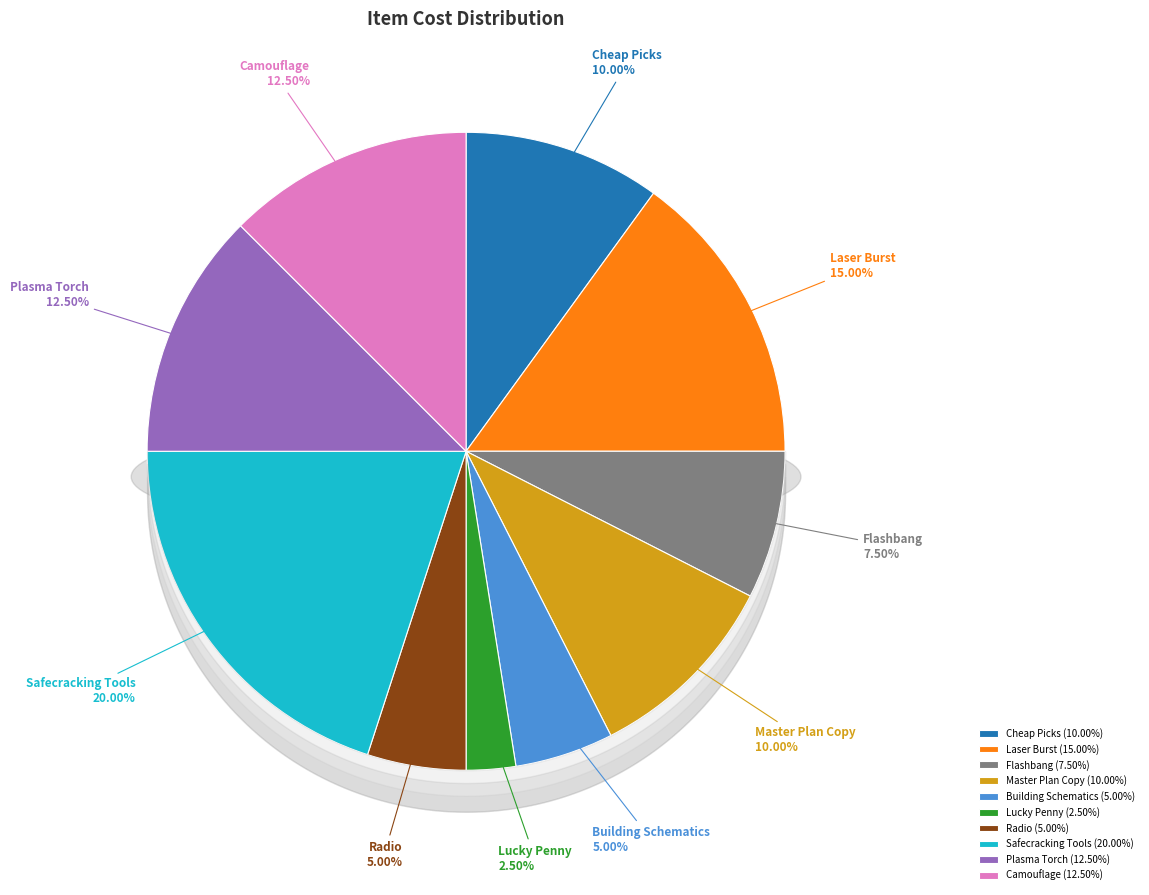

Does Lucky Penny represent more than half of the total?

No